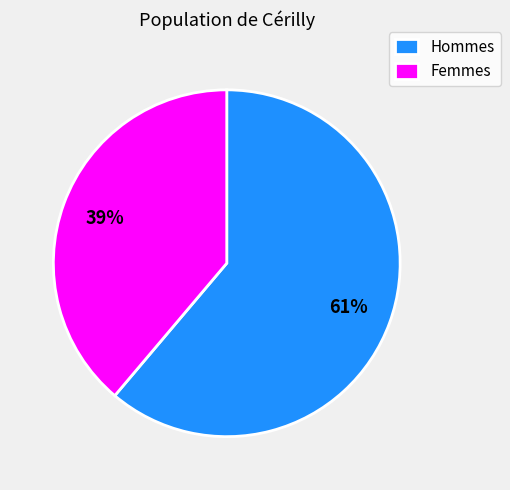

Does any single category account for the majority?

Yes